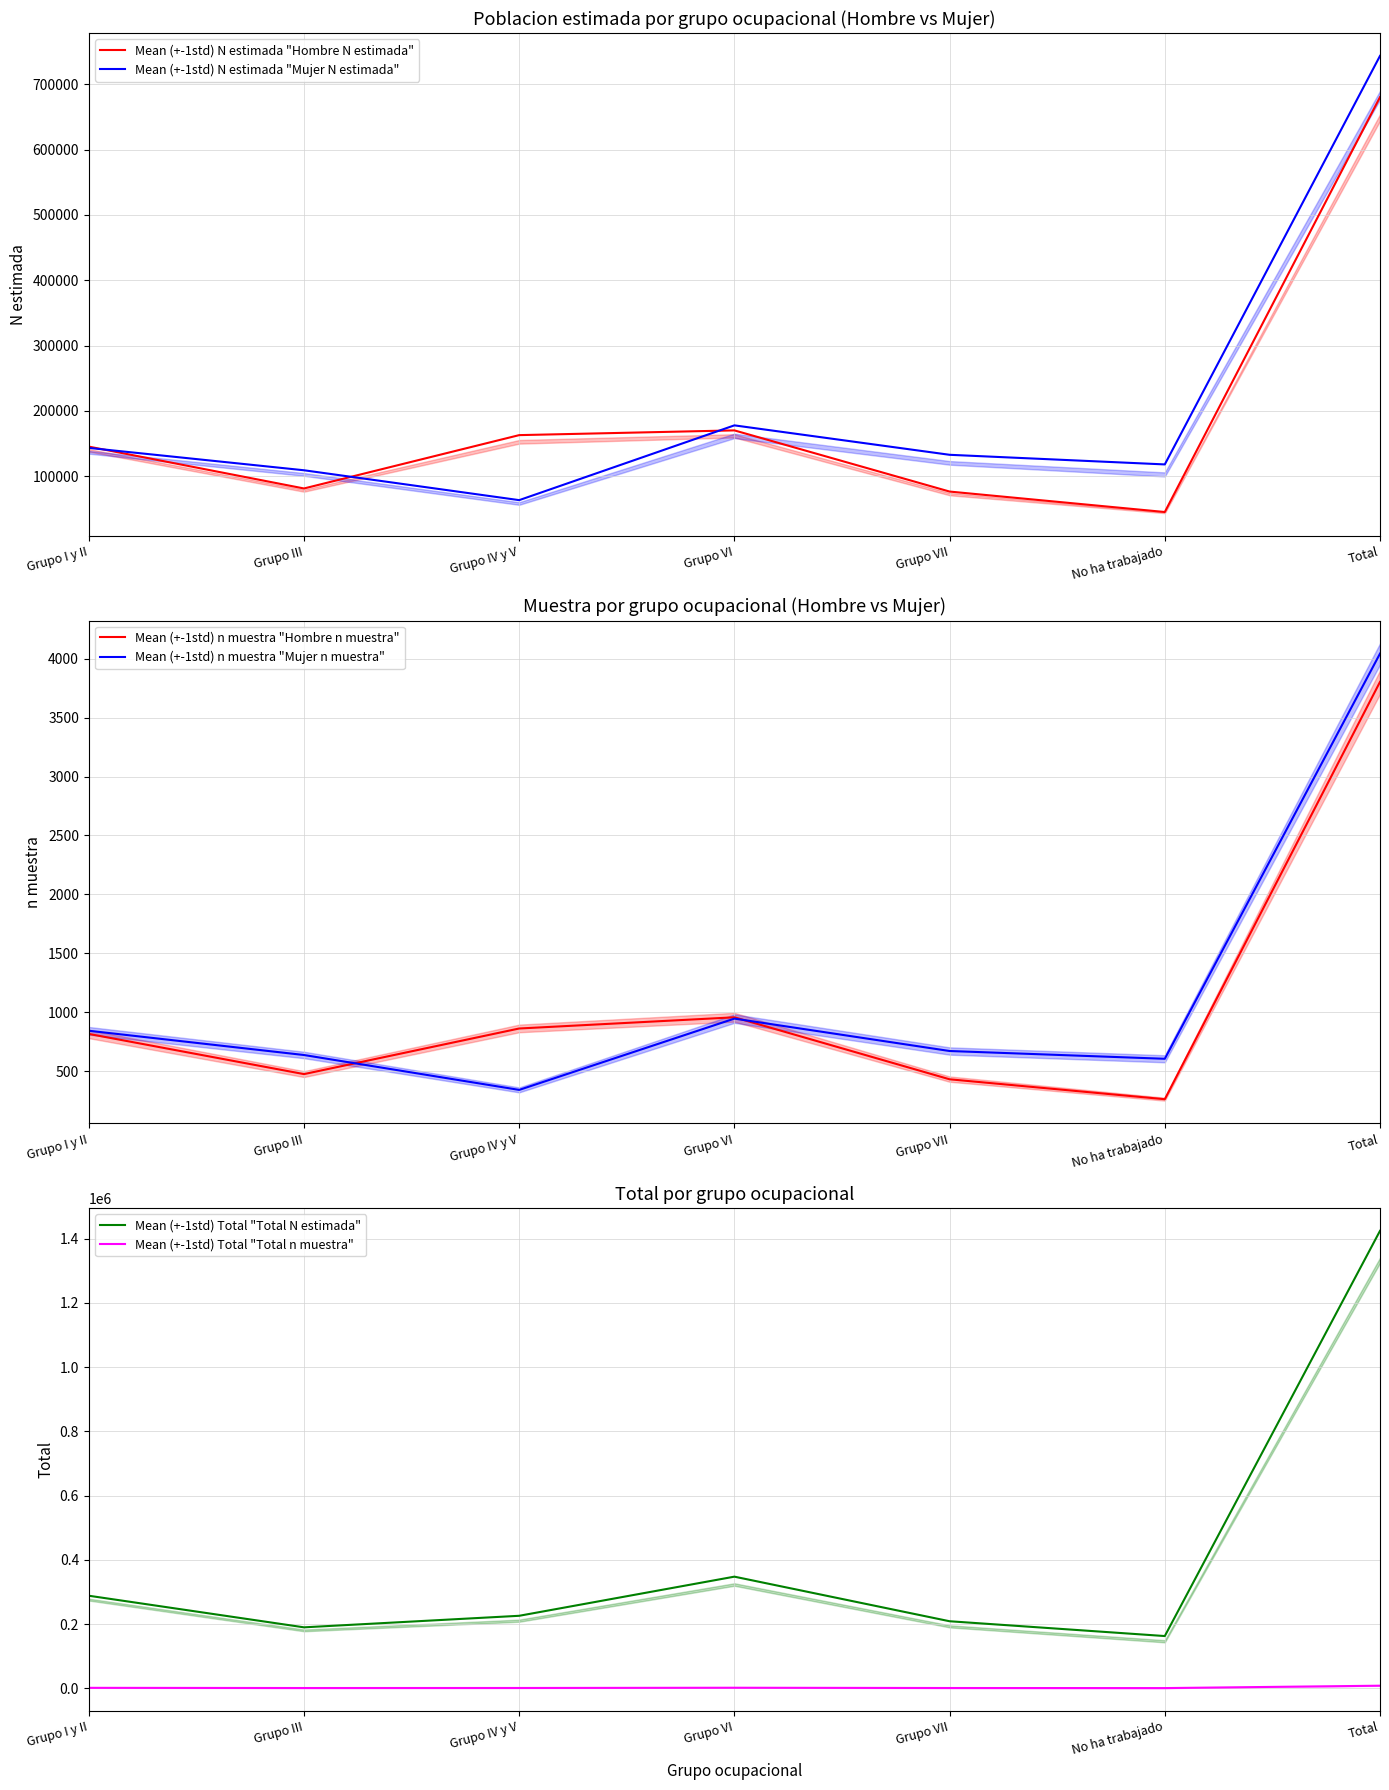

Is the value of Mean (+-1std) Total "Total N estimada" at Total greater than the value of Mean (+-1std) n muestra "Mujer n muestra" at Grupo I y II?

Yes